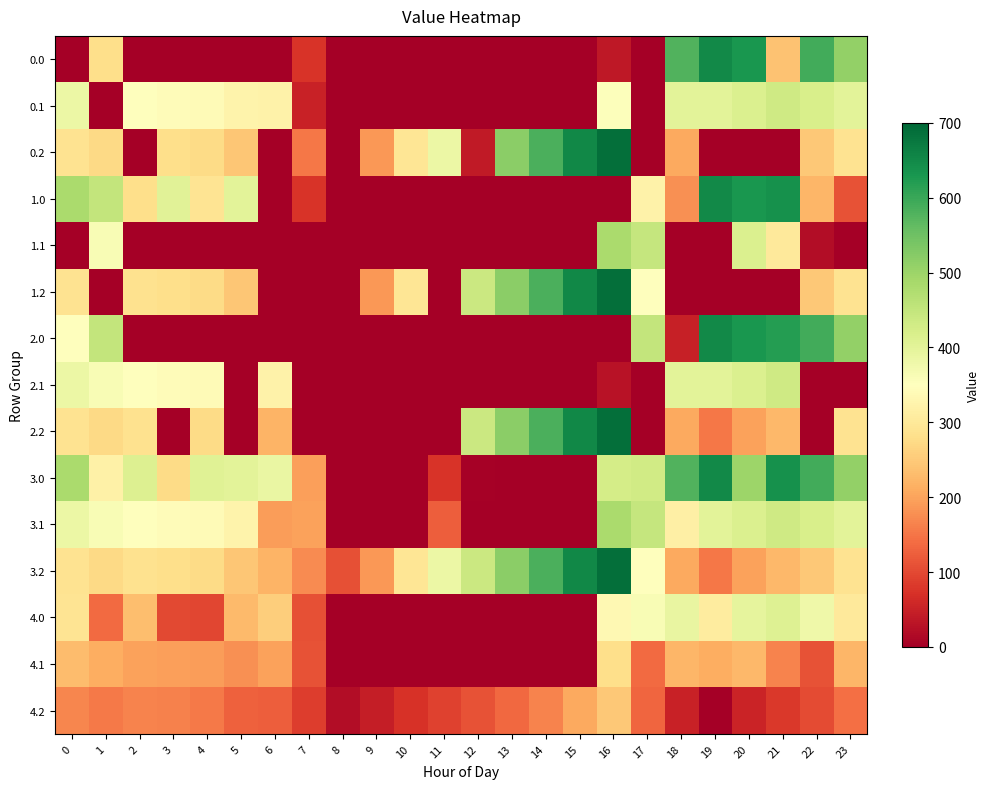

What is the spread (max minus min) of values at 17?

450.9